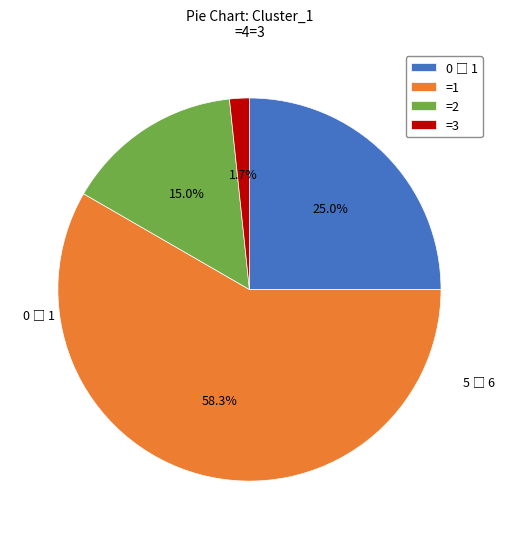

What is the smallest slice in the pie chart?

=3